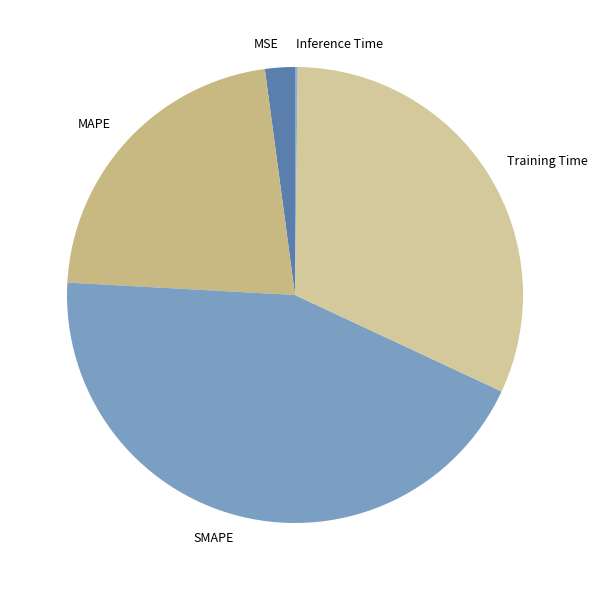

Is MSE the majority of the pie?

No